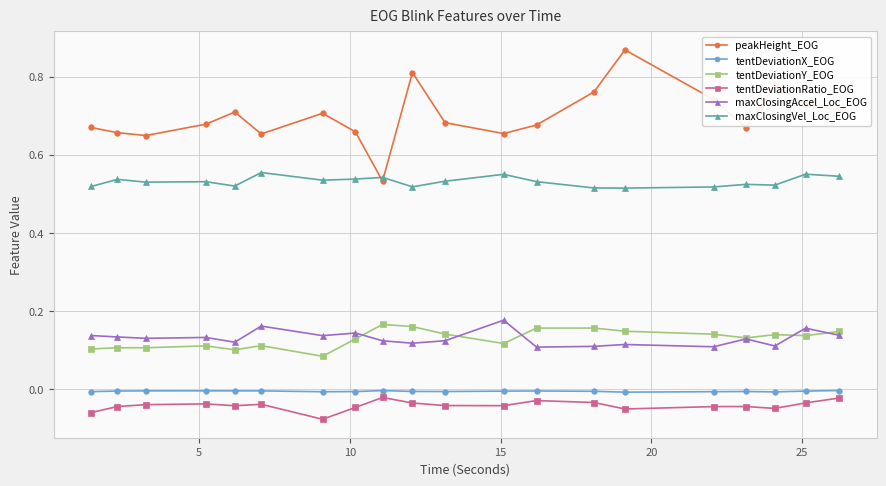

True or false: tentDeviationY_EOG and maxClosingVel_Loc_EOG cross at least once.

False